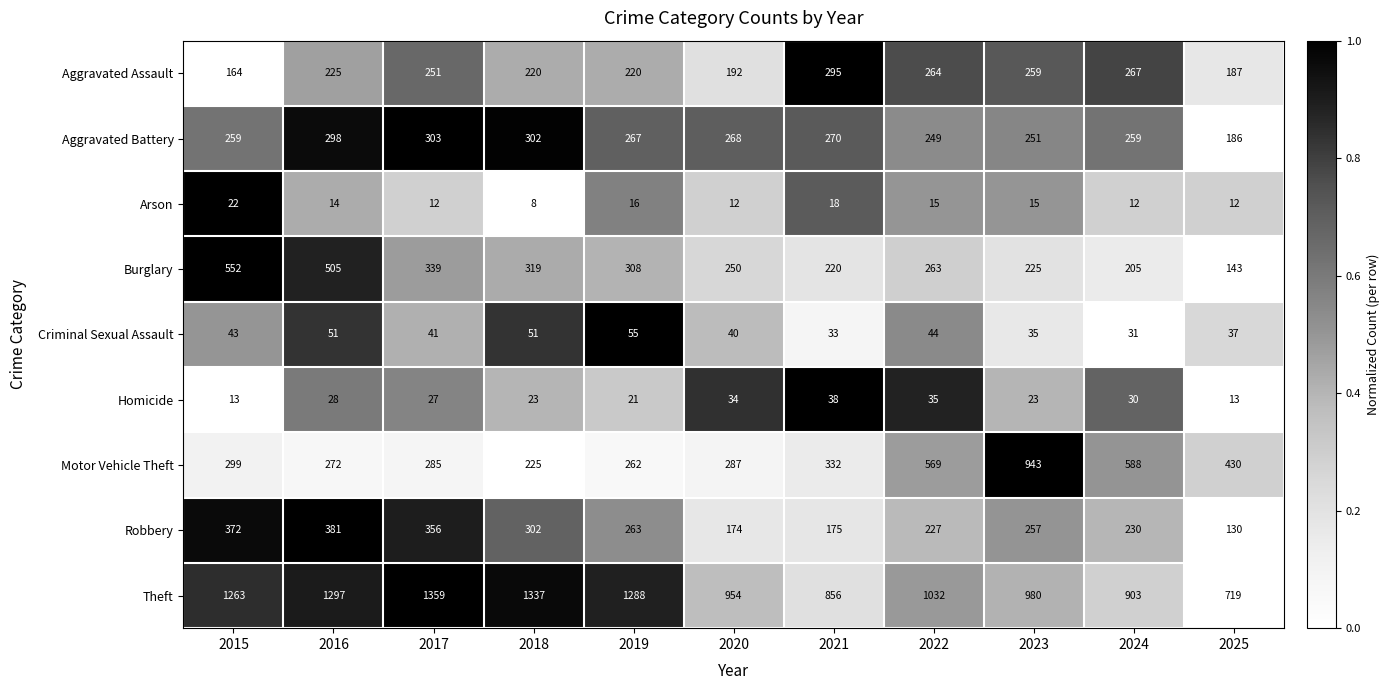

What is the maximum value shown in the chart?

1359